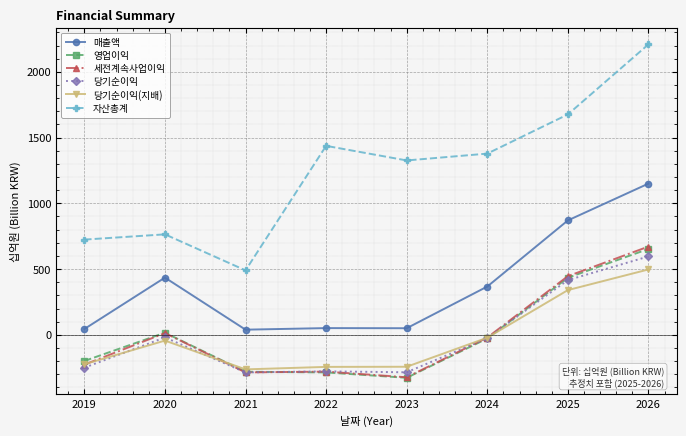

True or false: 세전계속사업이익 has a value of 301 at 2025.

False